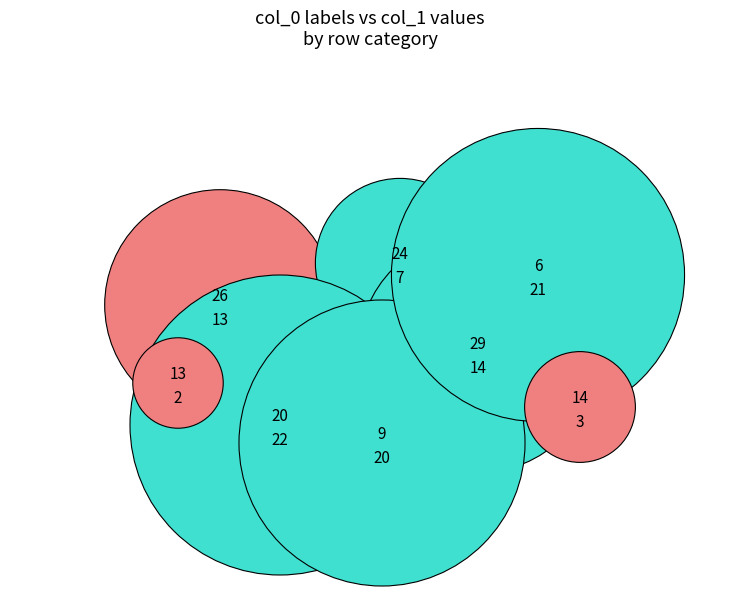

Does any single category account for the majority?

No